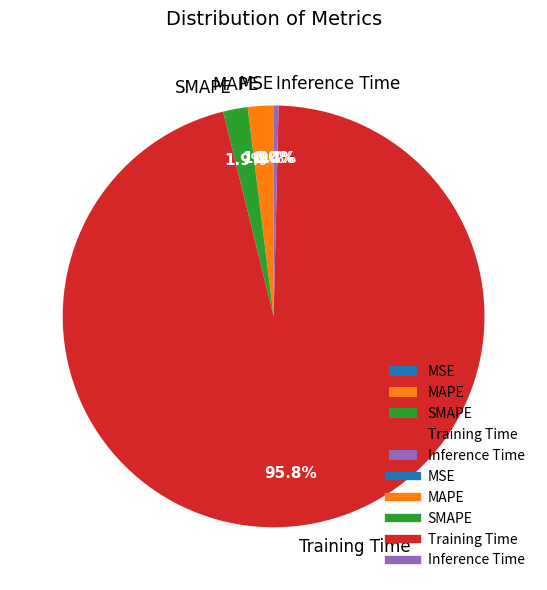

Which slice is the largest?

Training Time